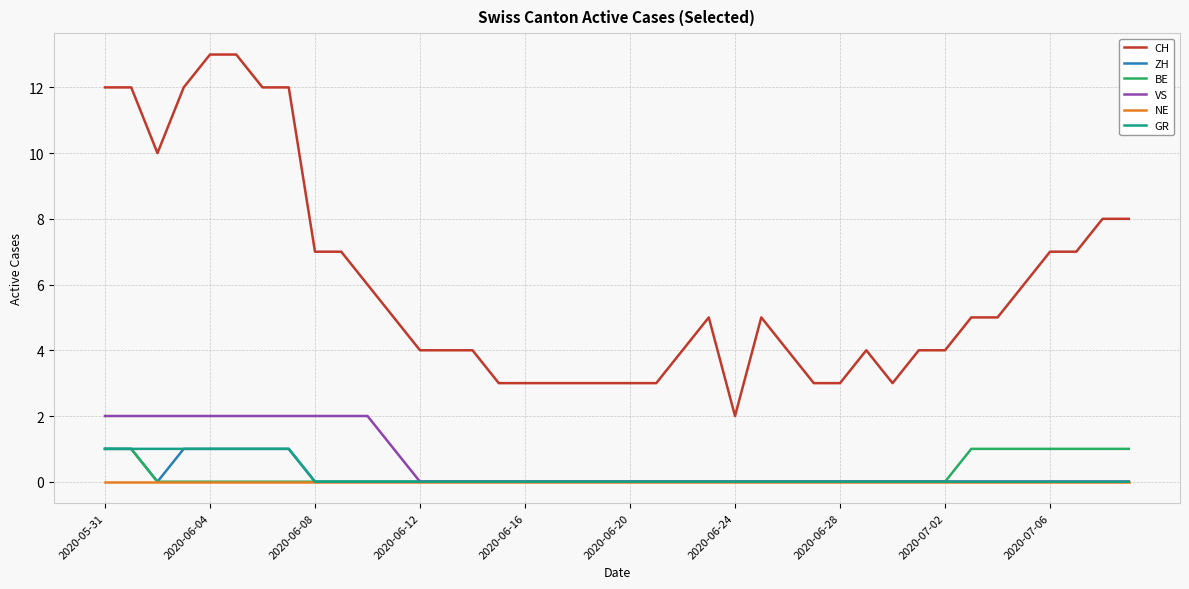

Which series has the largest range (max minus min)?

CH